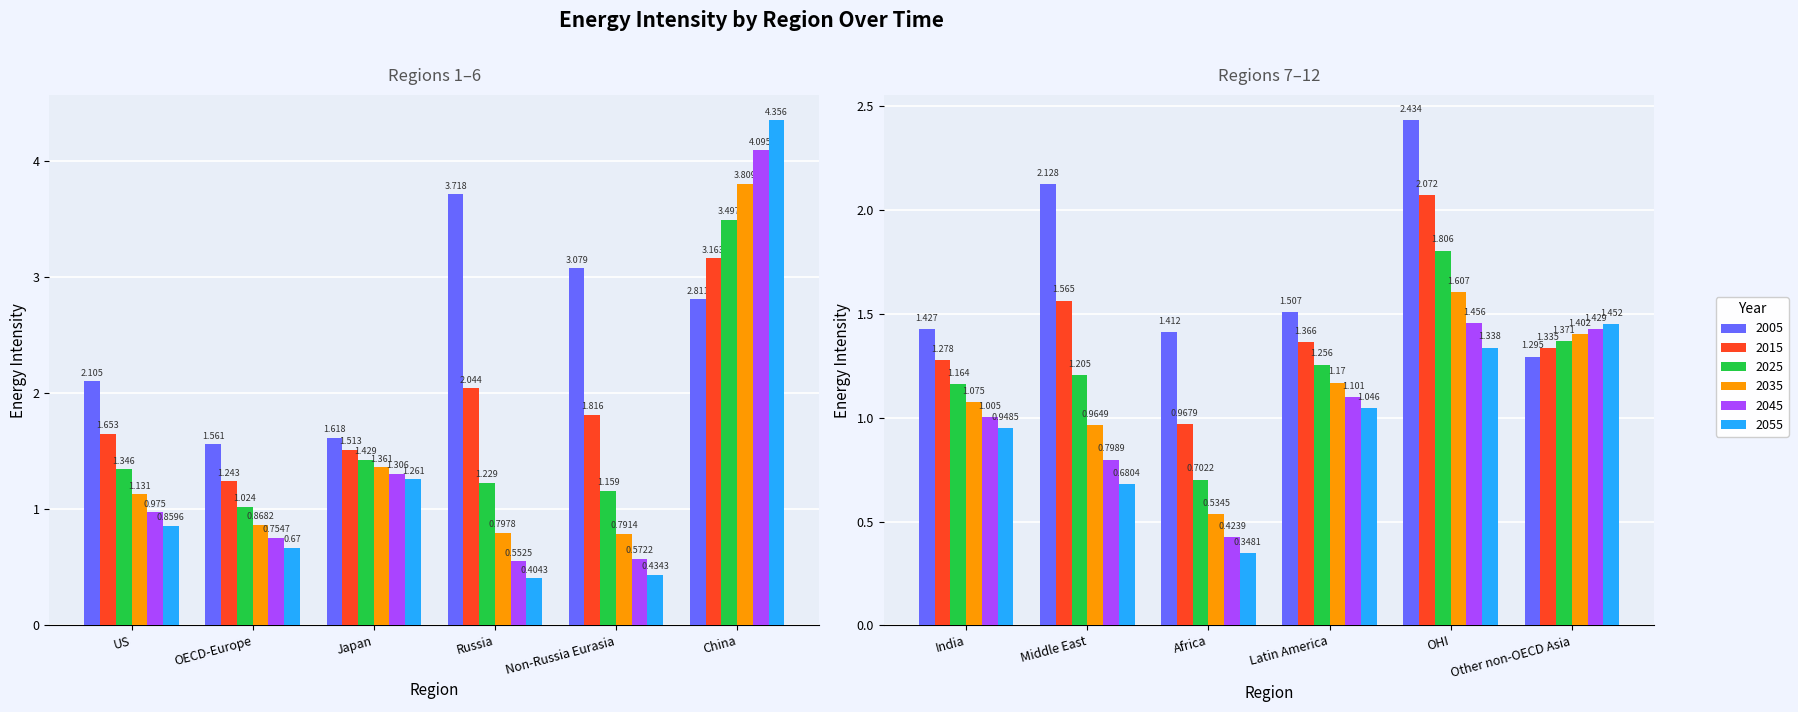

True or false: 2015 has a value of 3.1 at OHI.

False